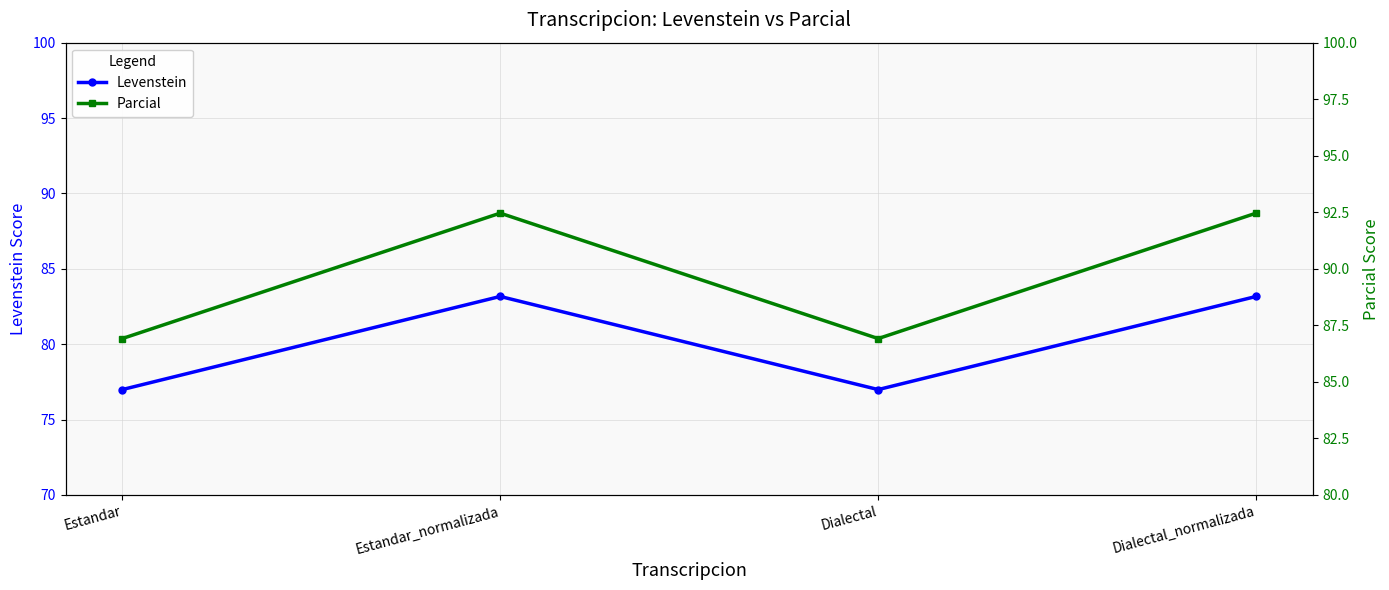

True or false: Levenstein and Parcial intersect in this chart.

False